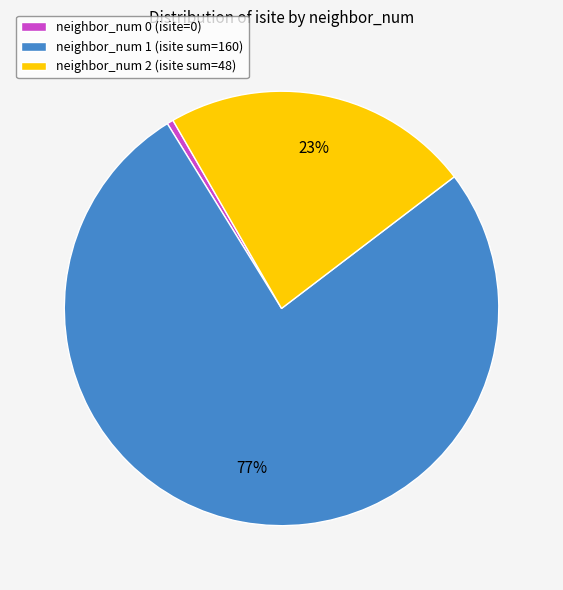

Is the sum of neighbor_num 1 (isite sum=160) and neighbor_num 2 (isite sum=48) greater than half?

Yes